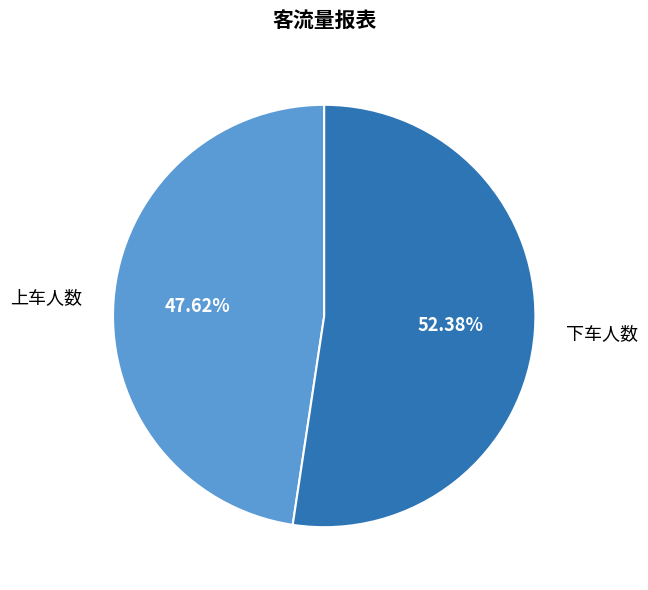

How many segments does this pie chart have?

2